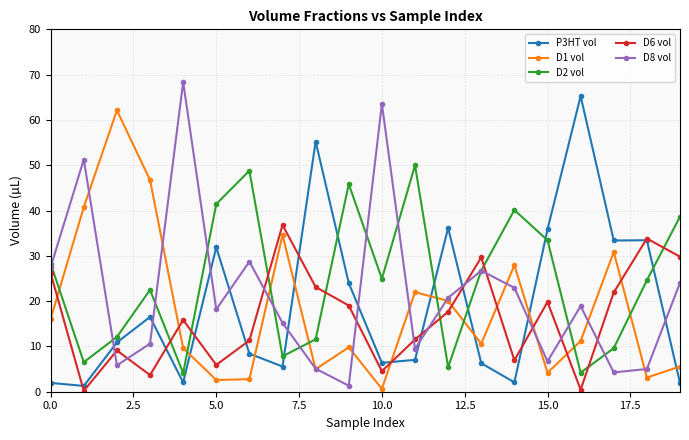

What is the difference between the second highest and second lowest values in the D6 vol series?

33.4